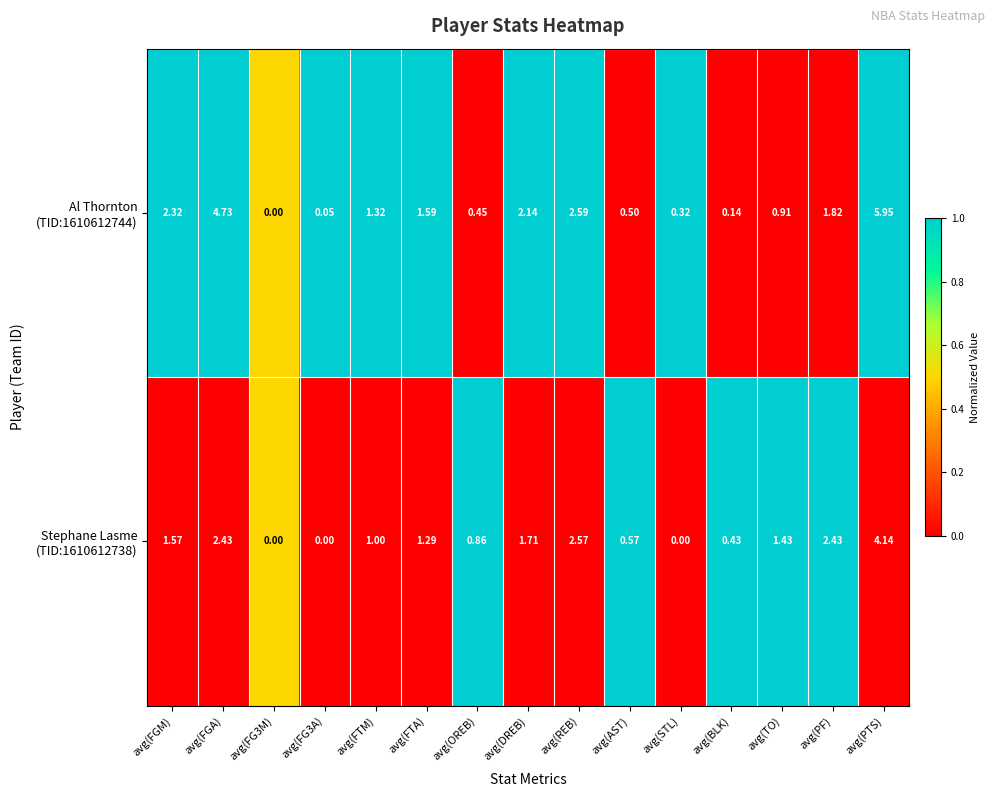

What is the total value across all series at avg(FGM)?

3.9